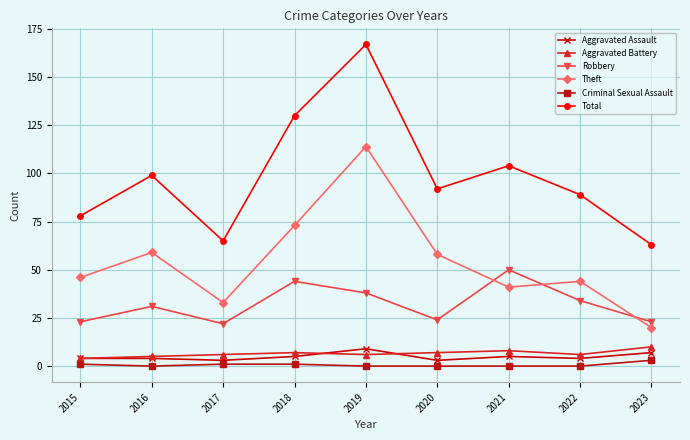

True or false: Total and Criminal Sexual Assault cross at least once.

False